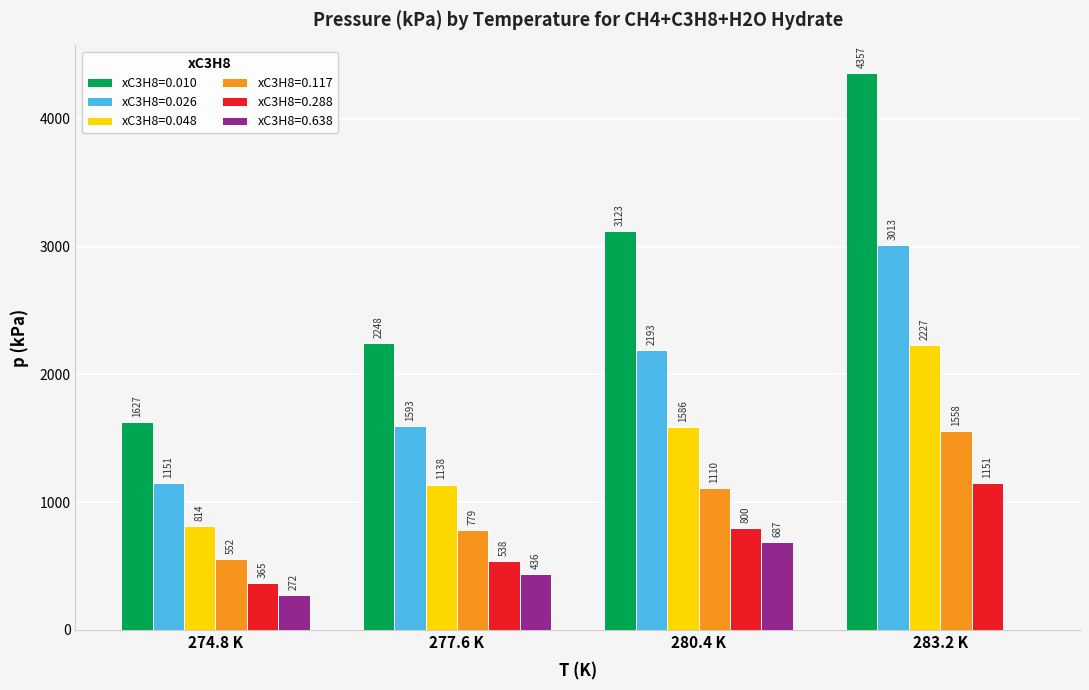

Does the chart contain stacked bars?

No